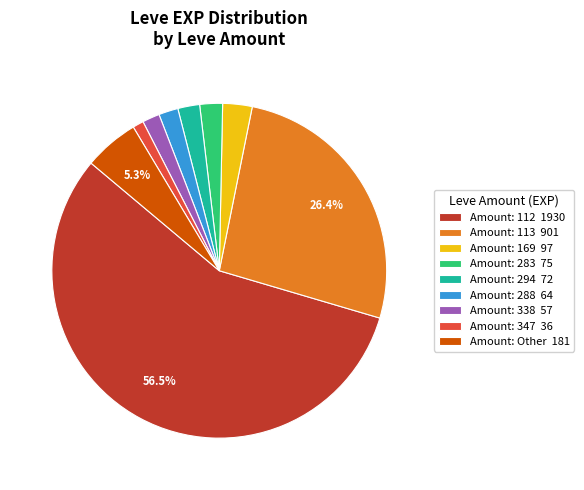

Is Amount: 112 1930 the majority of the pie?

Yes